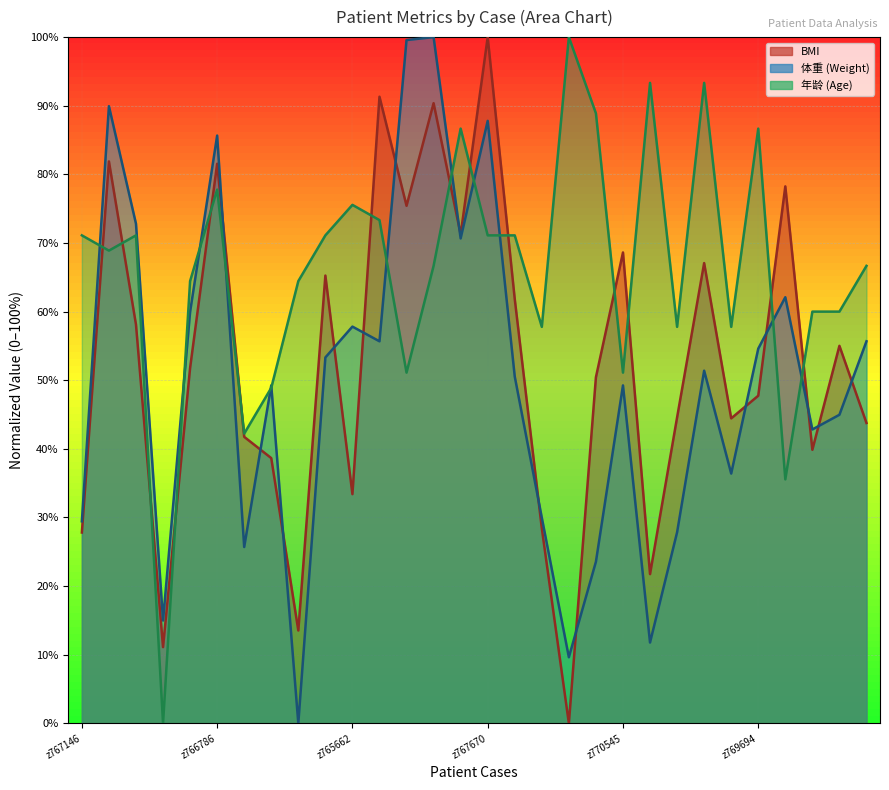

The 年龄 series shows 21.8 at z751910. True or false?

False